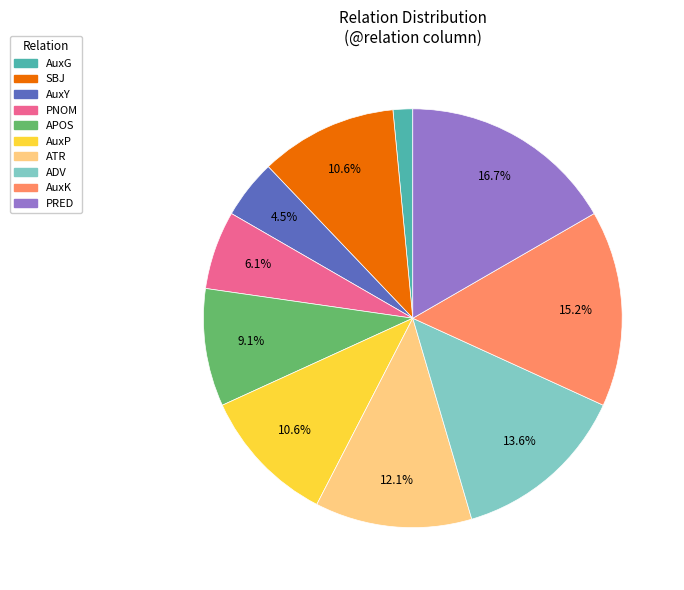

To the nearest percent, what is the difference between the largest and smallest slice percentages?

15%